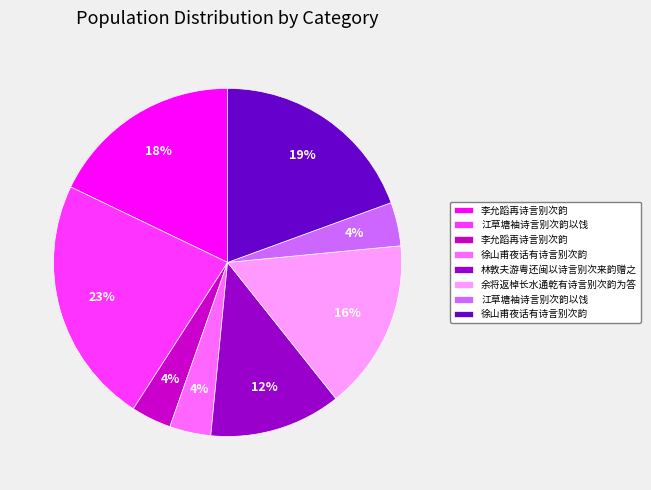

How many slices are in this pie chart?

8